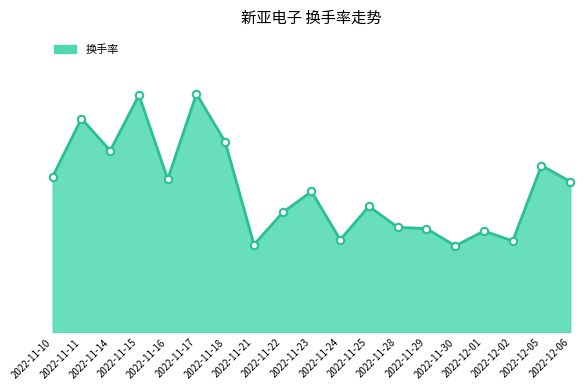

What is the ratio of the value at 2022-12-06 to the value at 2022-11-10?

1.0